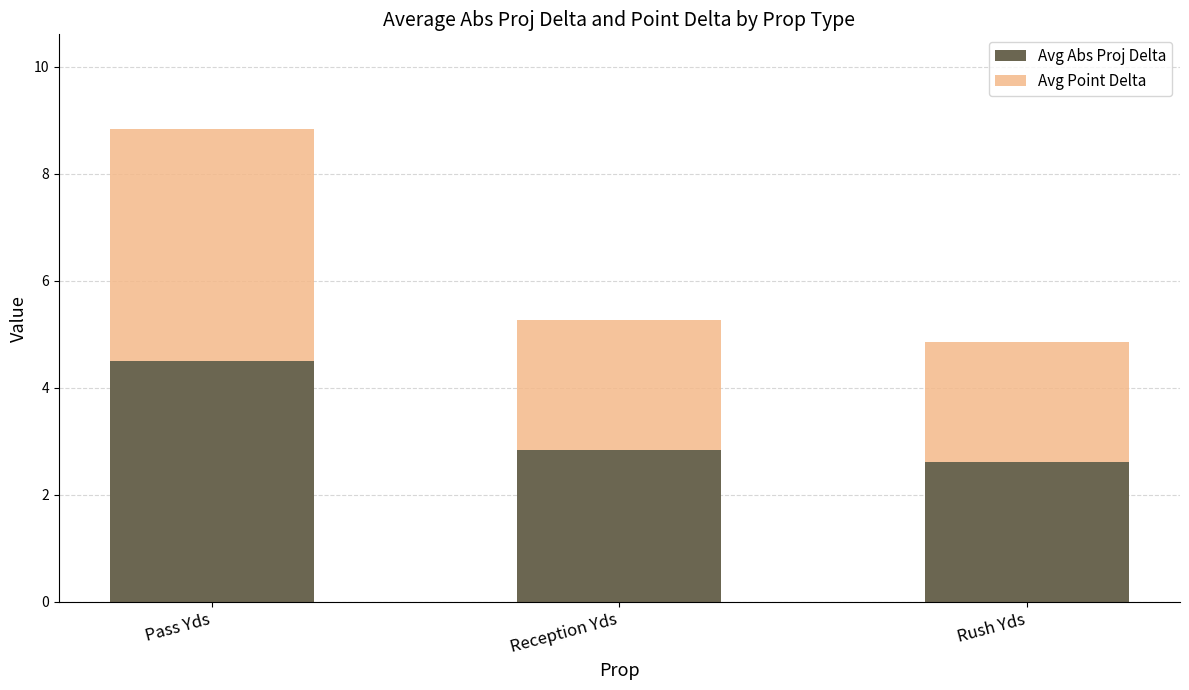

Reading right to left, list the values for the Avg Abs Proj Delta series.

Rush Yds=2.6	Reception Yds=2.8	Pass Yds=4.5